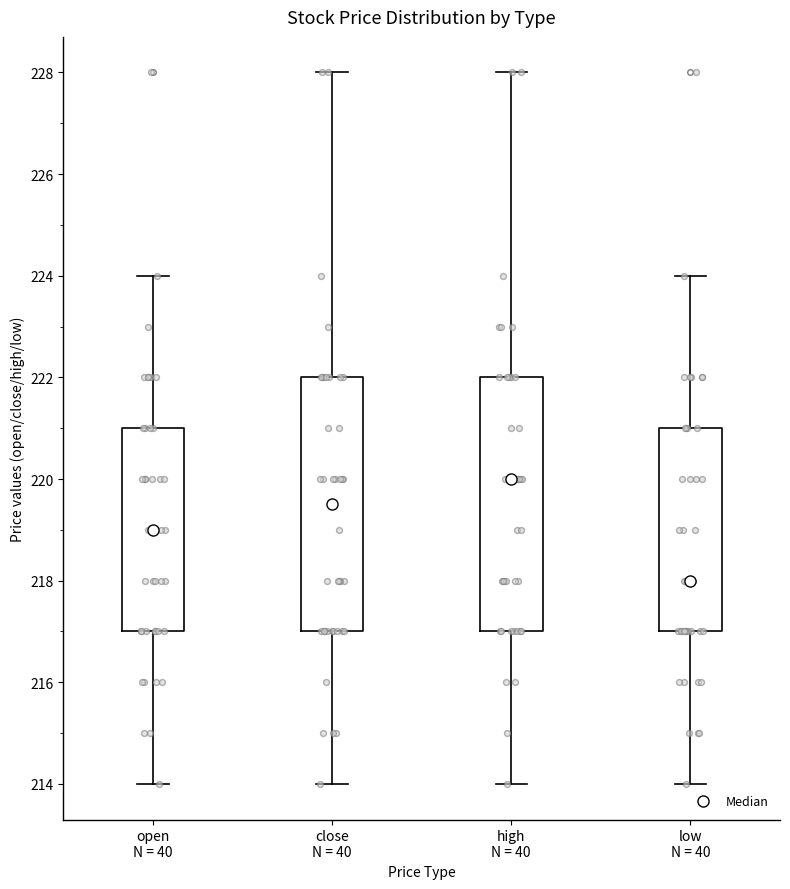

Reading left to right, transcribe this box plot: for each box, give where its median line is, the range the box spans, and where its two whiskers end, as read against the y-axis. The values are not printed on the chart, so give them approximately, as read against the axis.

open N = 40: median 219.0, box 217.0 to 221.0, whiskers 214.0 to 224.0
close N = 40: median 219.6, box 217.0 to 222.0, whiskers 214.0 to 228.0
high N = 40: median 220.0, box 217.0 to 222.0, whiskers 214.0 to 228.0
low N = 40: median 218.0, box 217.0 to 221.0, whiskers 214.0 to 224.0